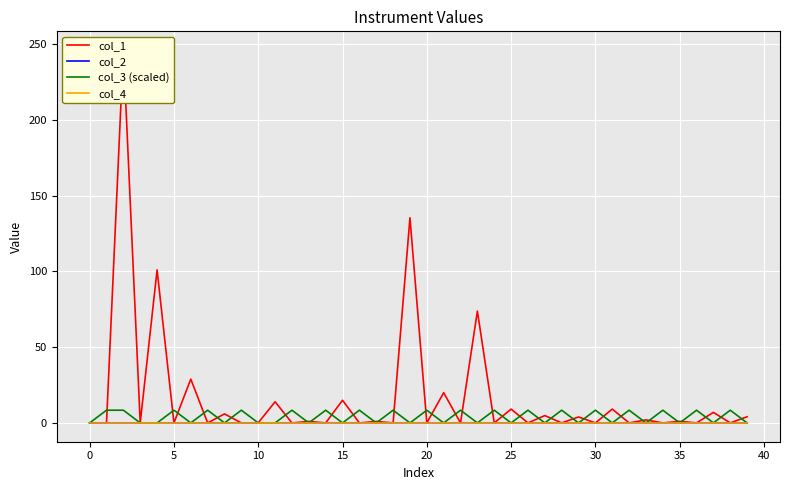

True or false: col_4 has more than 2 points higher than both neighbors.

False